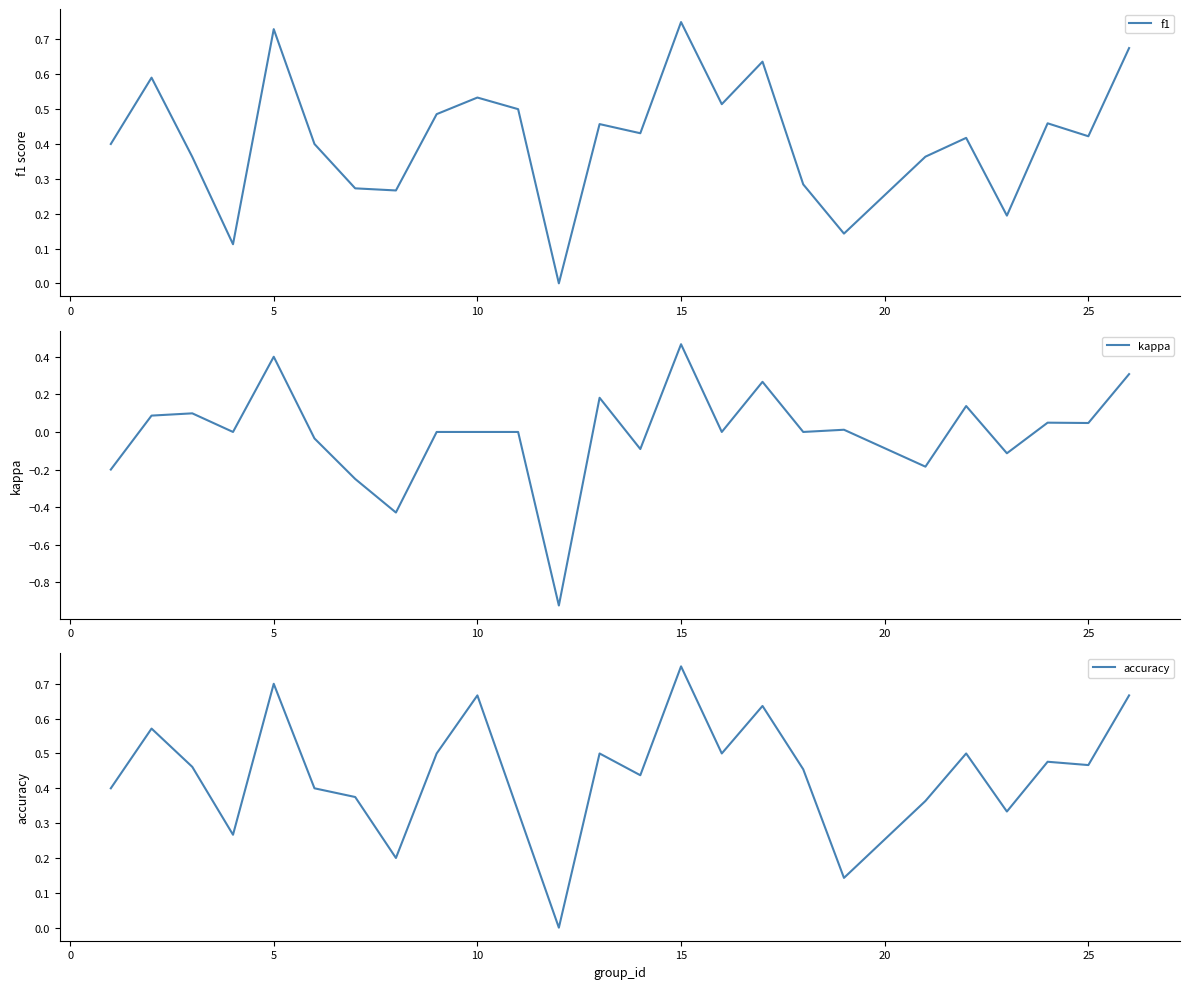

Reading right to left, what are all the values shown in this chart?

f1: 0.7	0.4	0.5	0.2	0.4	0.4	0.1	0.3	0.6	0.5	0.8	0.4	0.5	0.0	0.5	0.5	0.5	0.3	0.3	0.4	0.7	0.1	0.4	0.6	0.4
kappa: 0.3	0.0	0.0	-0.1	0.1	-0.2	0.0	0.0	0.3	0.0	0.5	-0.1	0.2	-0.9	0.0	0.0	0.0	-0.4	-0.2	-0.0	0.4	0.0	0.1	0.1	-0.2
accuracy: 0.7	0.5	0.5	0.3	0.5	0.4	0.1	0.5	0.6	0.5	0.8	0.4	0.5	0.0	0.3	0.7	0.5	0.2	0.4	0.4	0.7	0.3	0.5	0.6	0.4